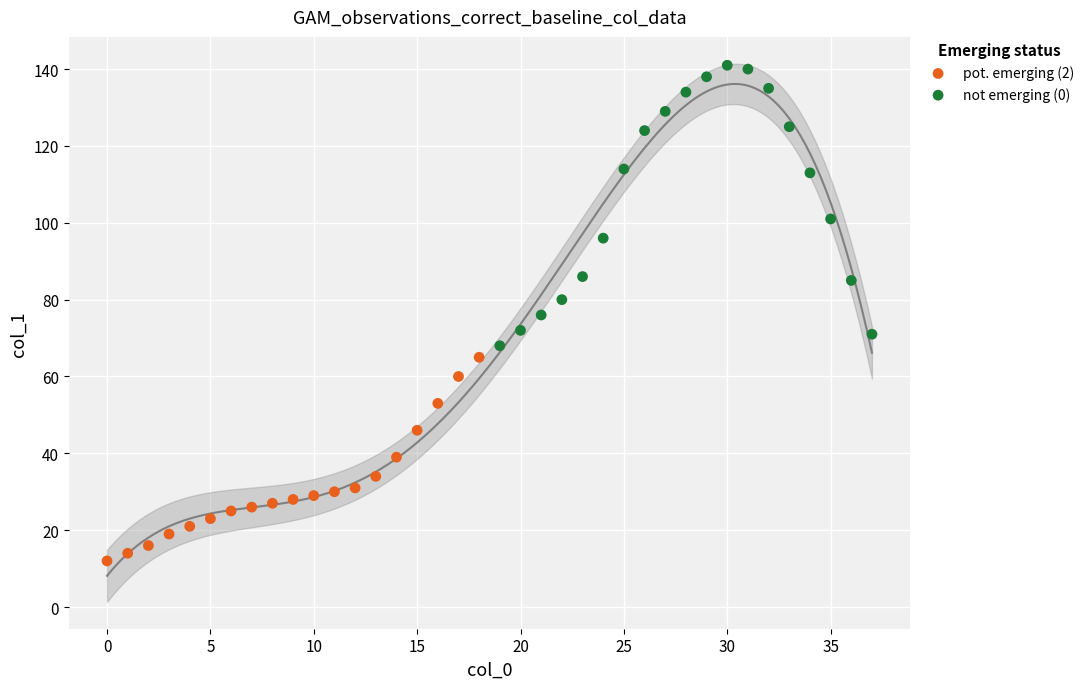

Which series contains the highest Y value?

not emerging (0)